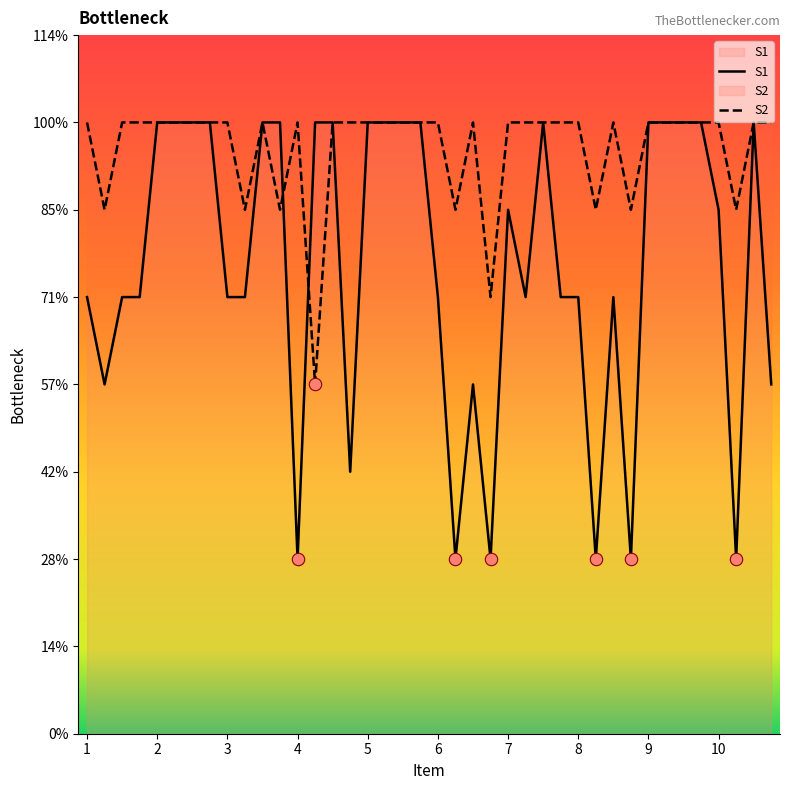

Which series reaches the maximum Y coordinate?

S1